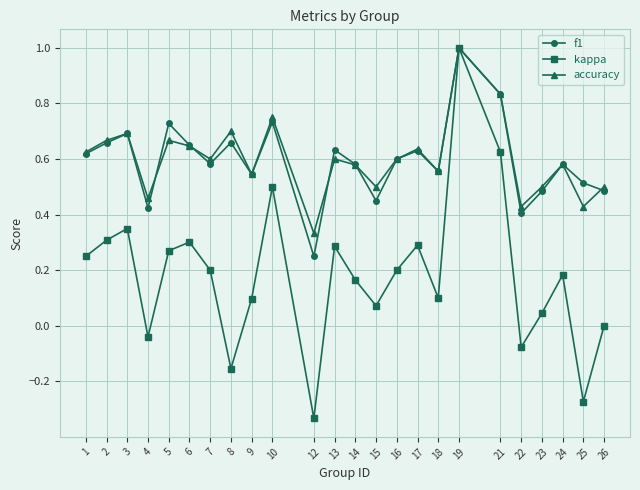

The f1 series shows 0.1 at 12. True or false?

False